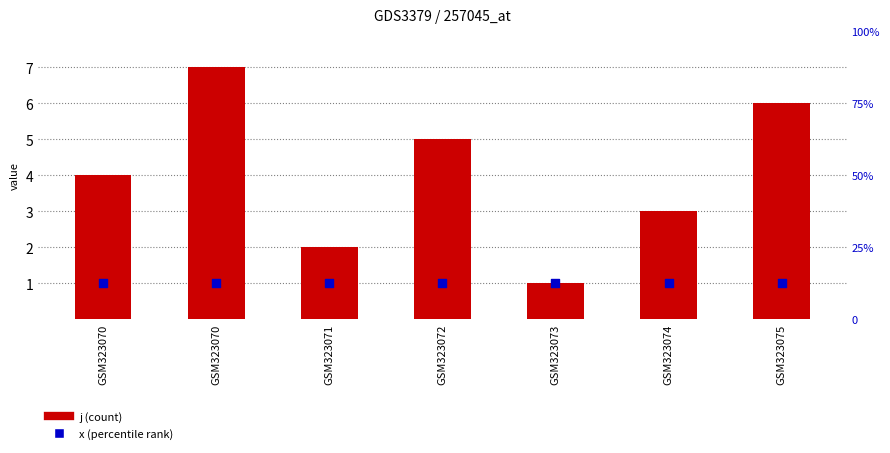

Which series has the largest total across all categories?

j (count)